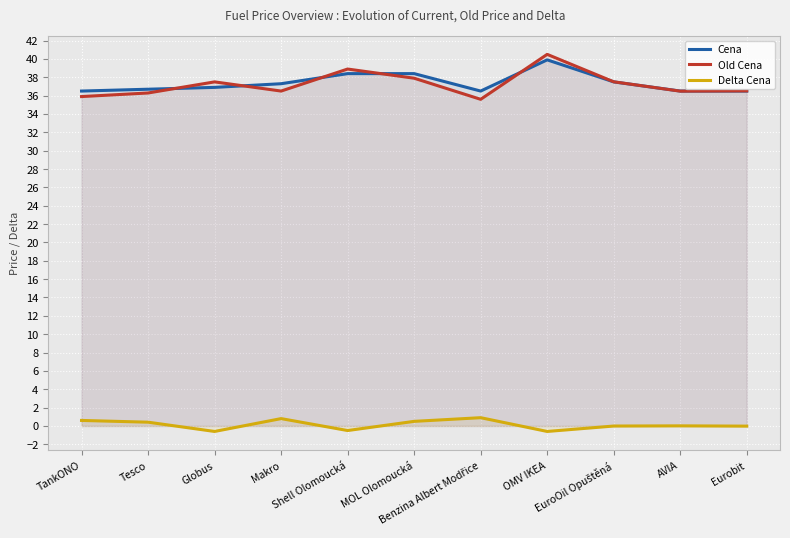

What is the approximate value of Cena at AVIA?

36.5